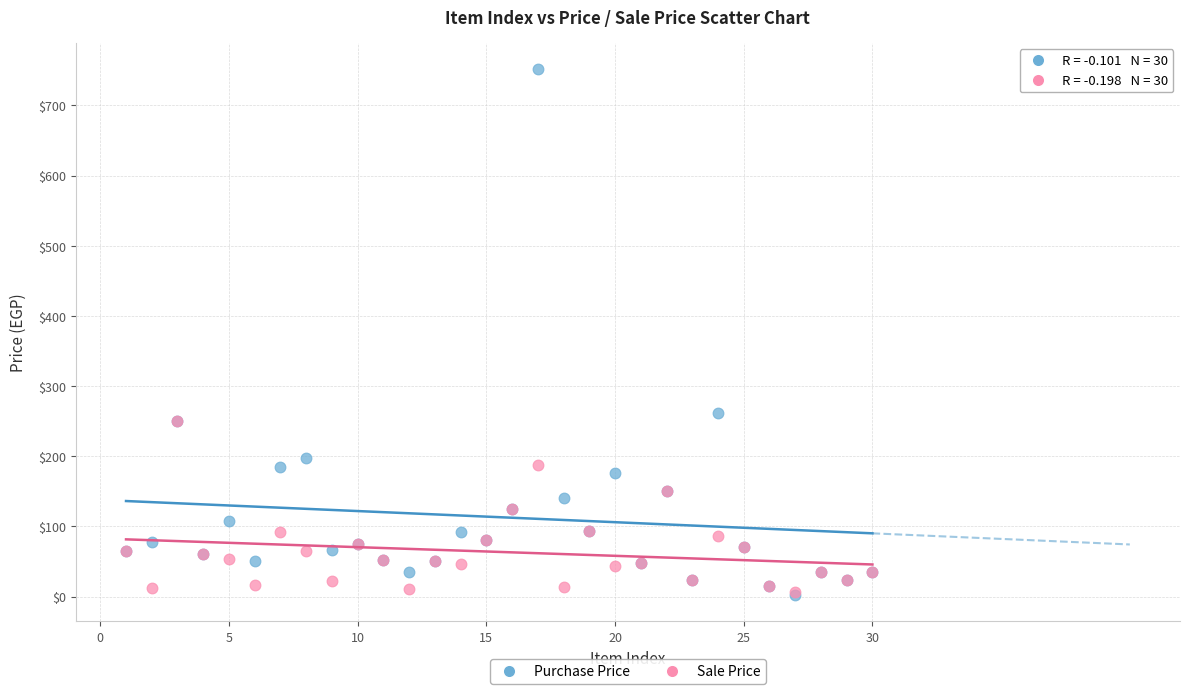

In the Purchase Price series, what Y value is closest to 377?

261.0